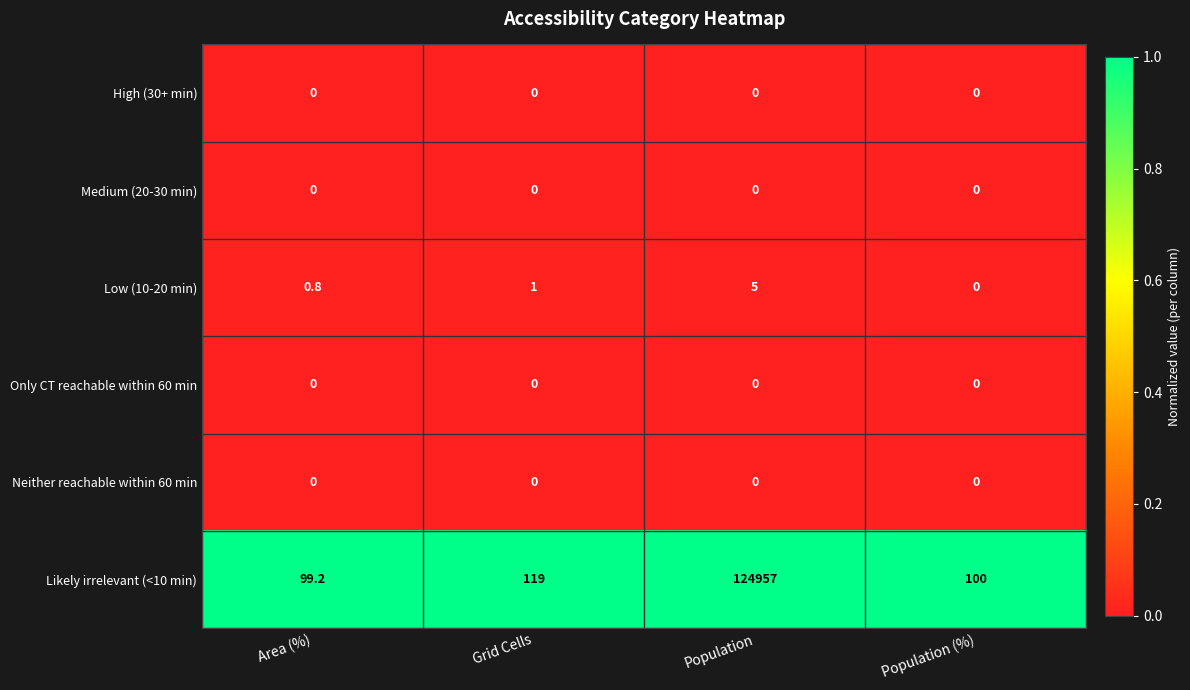

At which category is the sum across all series the highest?

Population